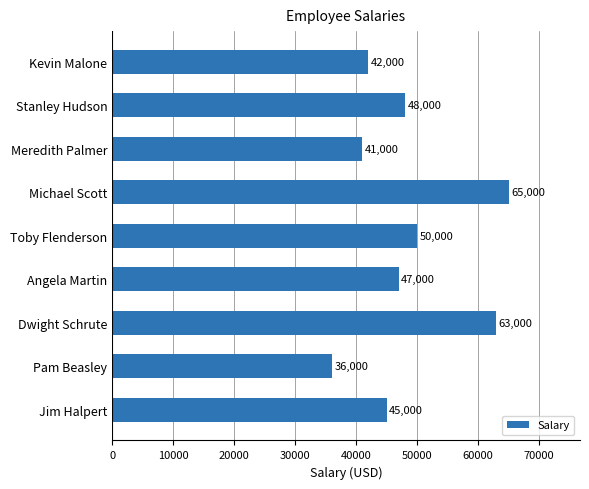

Are the bars grouped side by side (vs. stacked)?

No